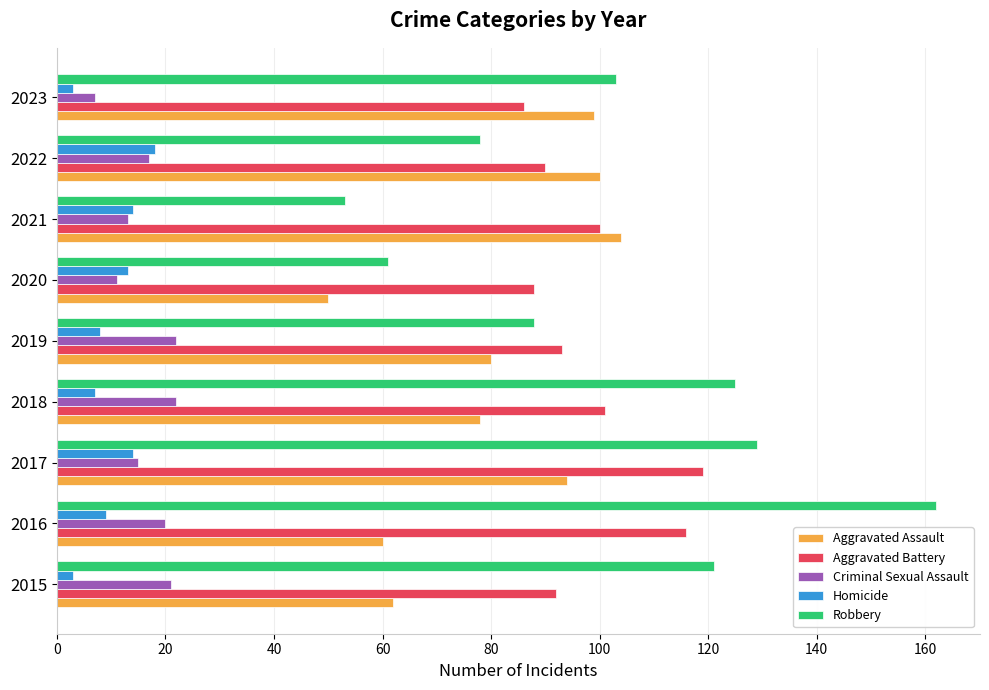

Which series changed the most between 2016 and 2018?

Robbery